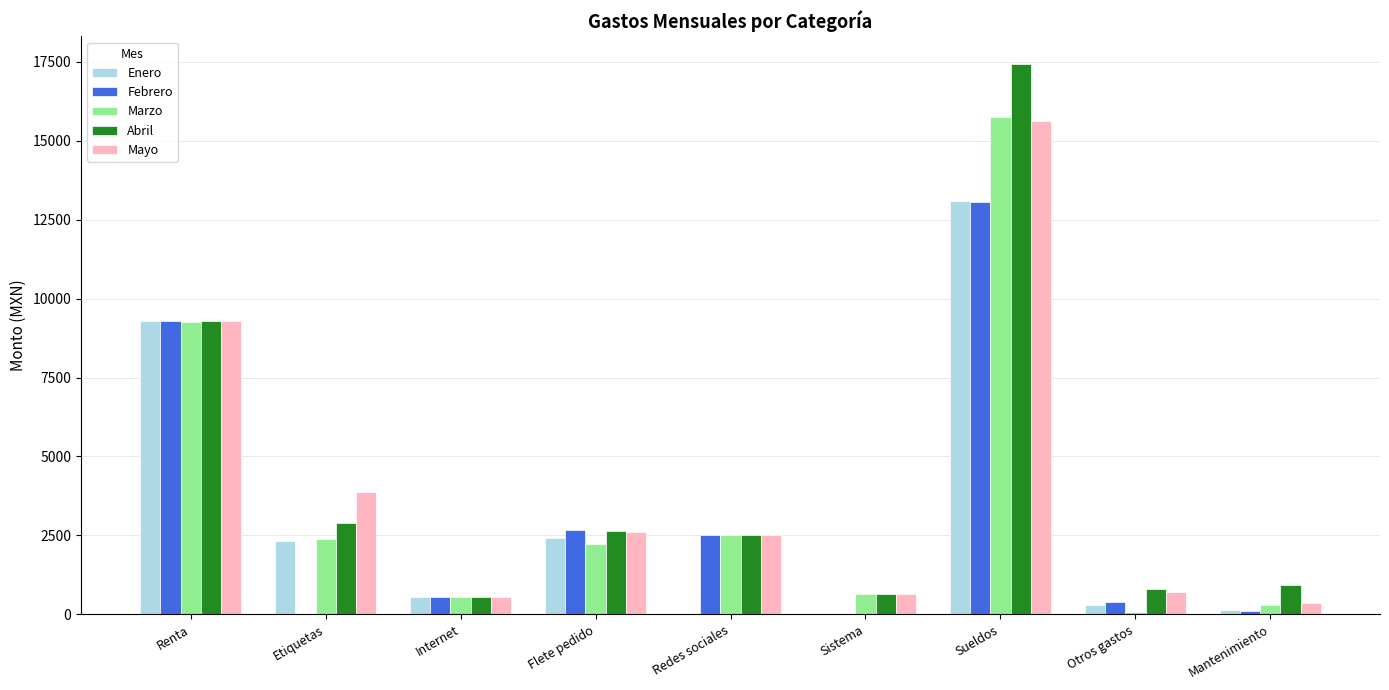

At which category is the sum across all series the highest?

Sueldos